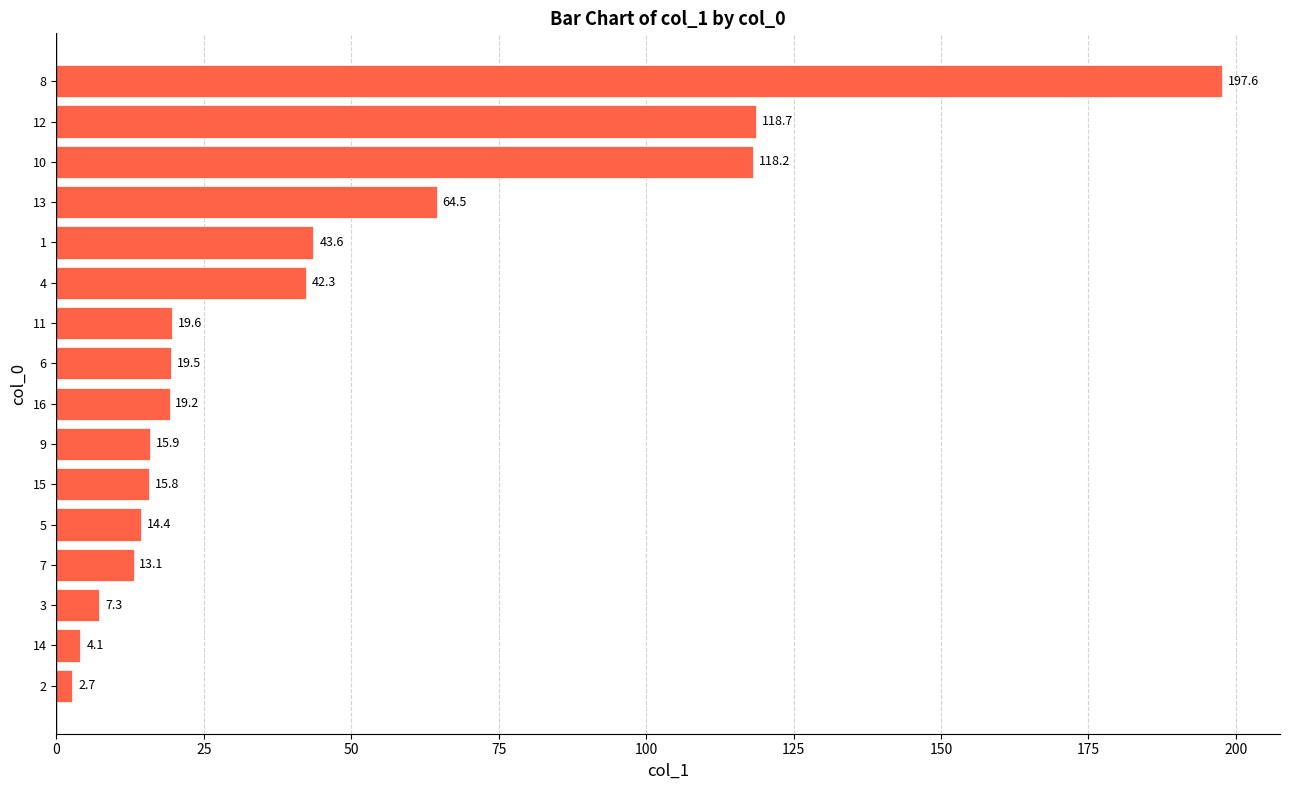

How many values are below 19?

7